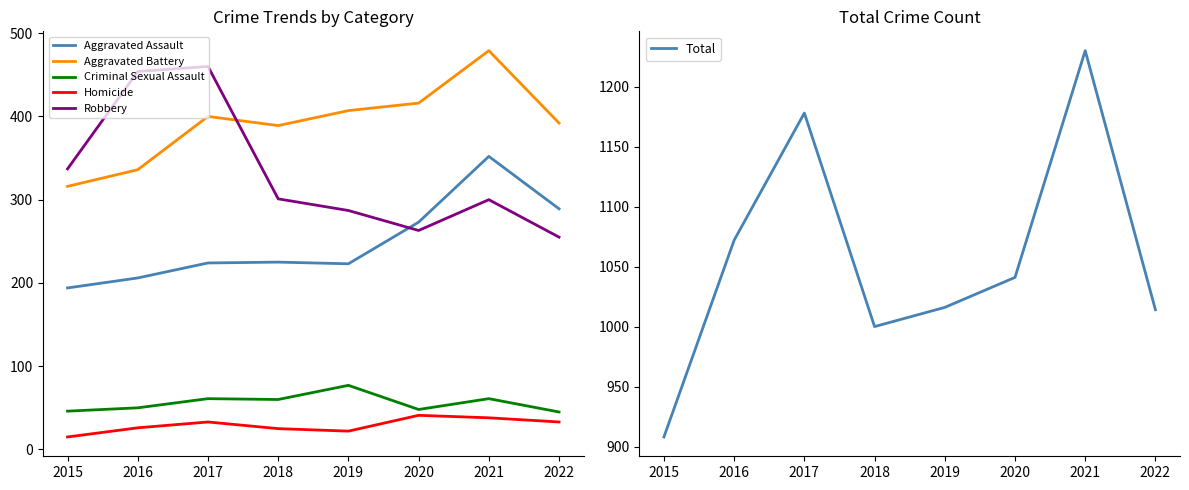

Reading left to right, list all the values displayed in this chart.

Aggravated Assault: 2015=194	2016=206	2017=224	2018=225	2019=223	2020=273	2021=352	2022=289
Aggravated Battery: 2015=316	2016=336	2017=400	2018=389	2019=407	2020=416	2021=479	2022=392
Criminal Sexual Assault: 2015=46	2016=50	2017=61	2018=60	2019=77	2020=48	2021=61	2022=45
Homicide: 2015=15	2016=26	2017=33	2018=25	2019=22	2020=41	2021=38	2022=33
Robbery: 2015=337	2016=454	2017=460	2018=301	2019=287	2020=263	2021=300	2022=255
Total: 2015=908	2016=1072	2017=1178	2018=1000	2019=1016	2020=1041	2021=1230	2022=1014